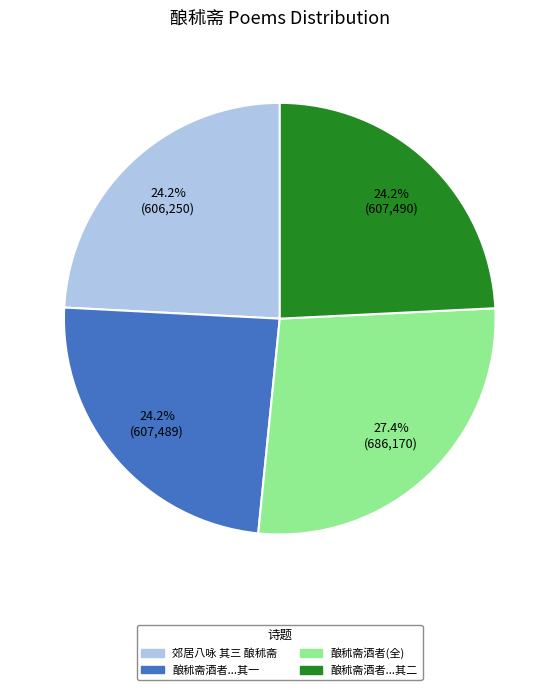

Is there a majority slice in this chart?

No